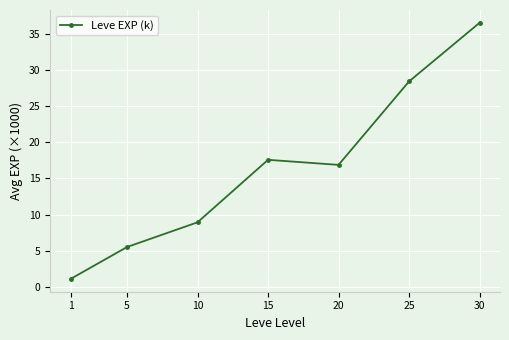

Reading left to right, list all the values displayed in this chart.

1.1	5.5	8.9	17.6	16.9	28.4	36.5